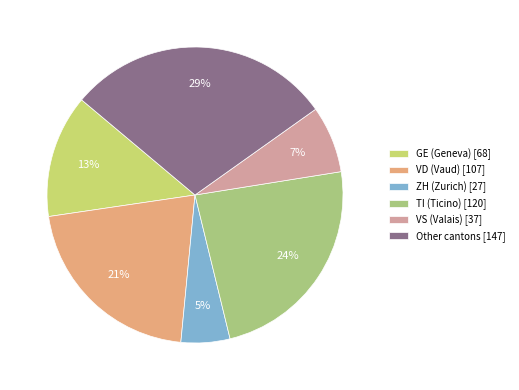

To the nearest percent, what is the average slice percentage?

17%